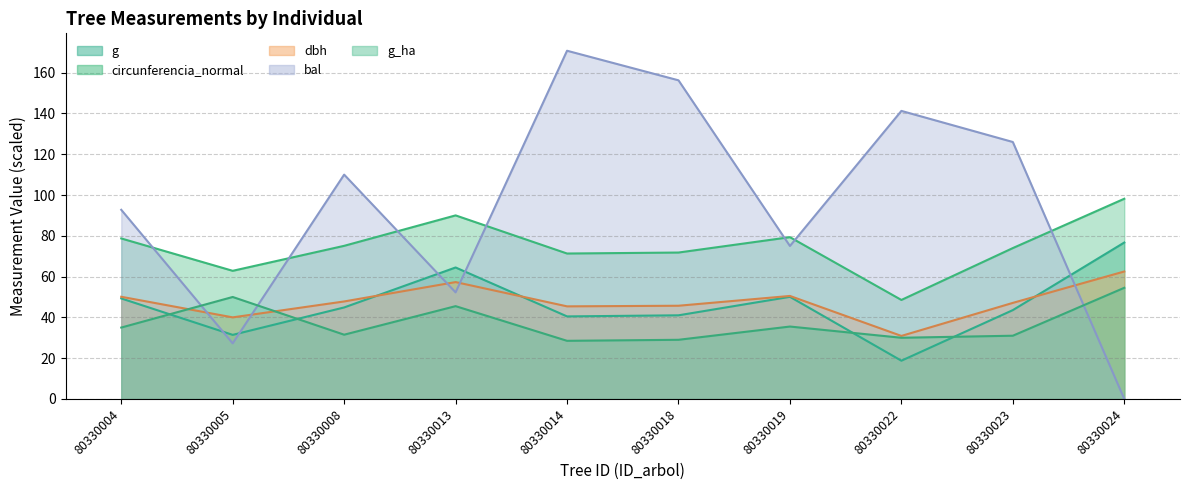

What is the average value of the dbh series?

47.7